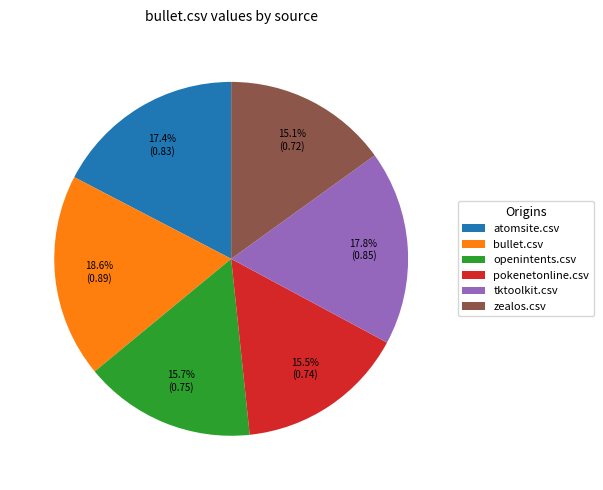

Which slice is the largest?

bullet.csv